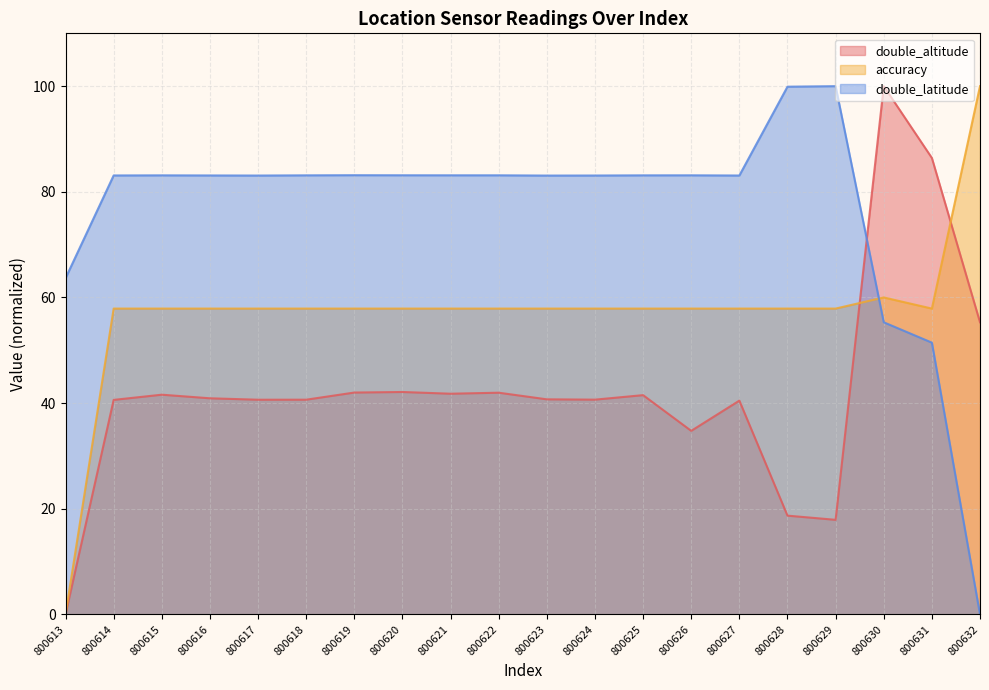

At which label does double_altitude reach its minimum?

800613